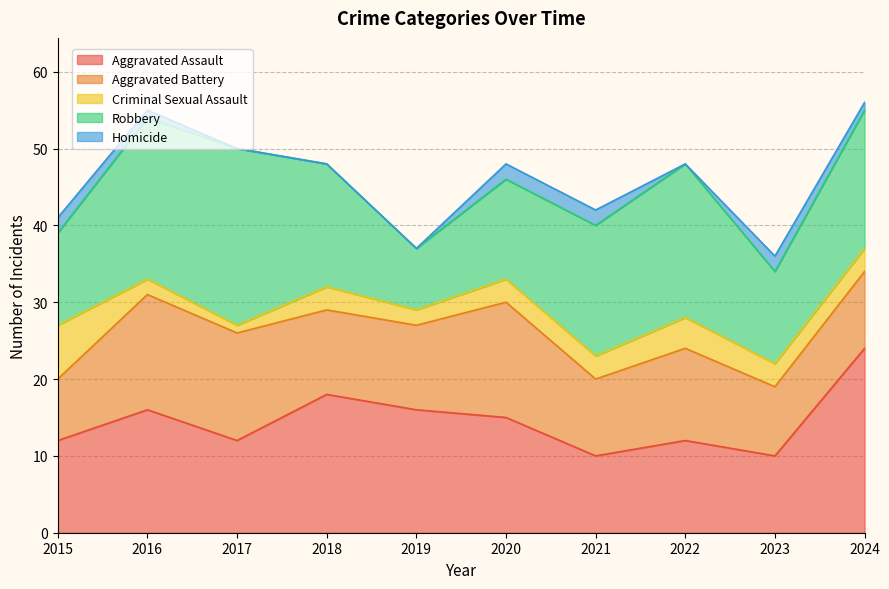

The Homicide series shows 0 at 2018. True or false?

True